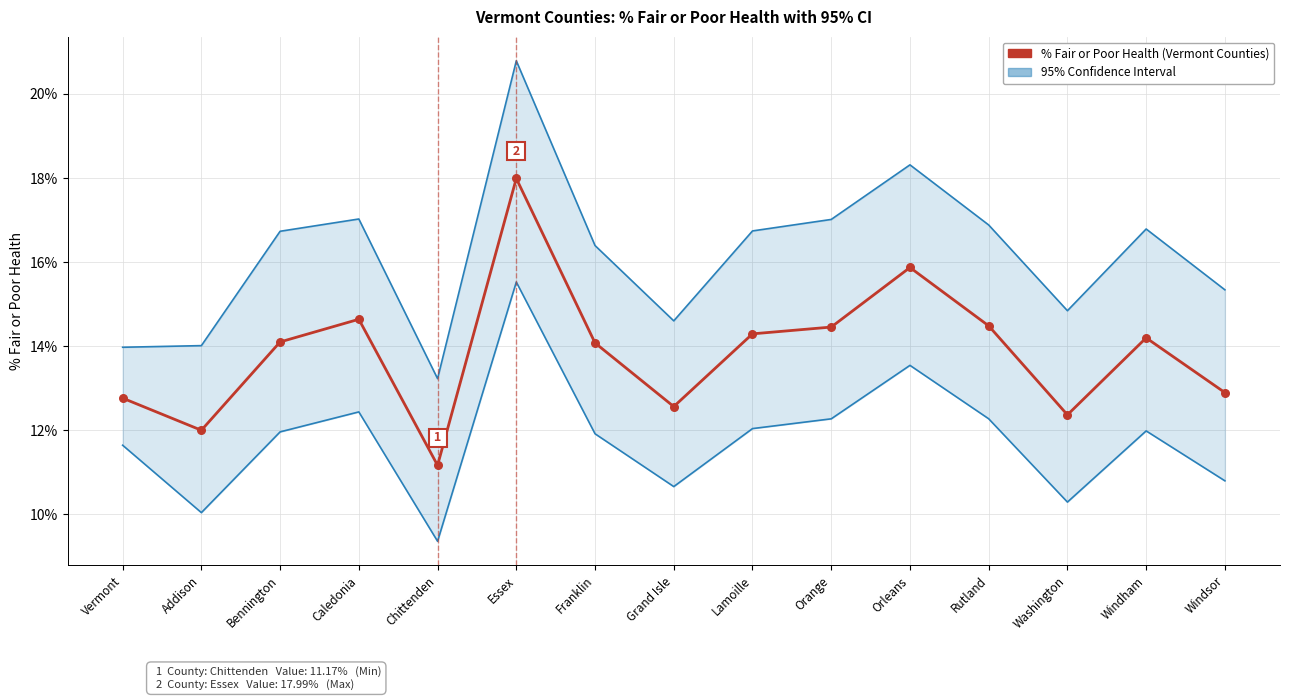

Which series has the widest spread of Y values?

95% CI - High